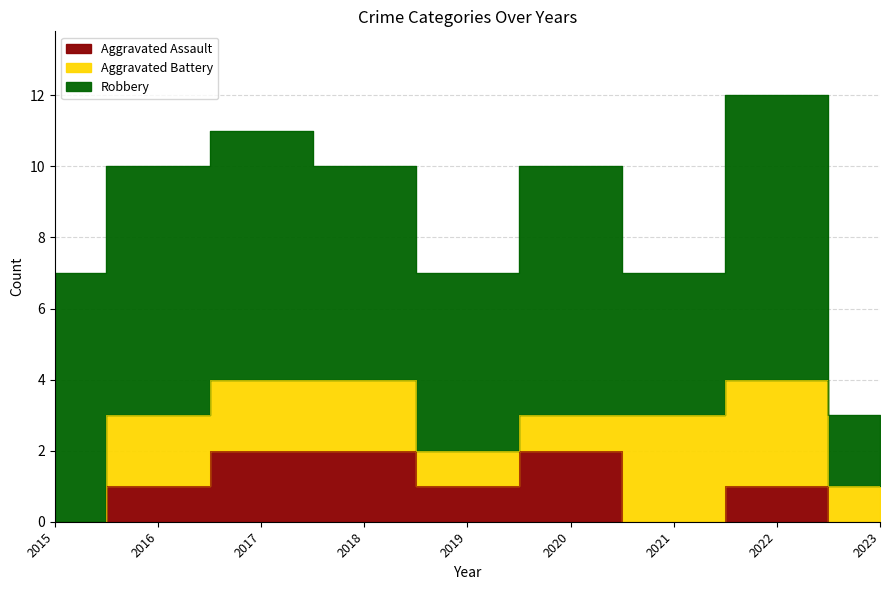

Does the chart have visible grid lines?

Yes